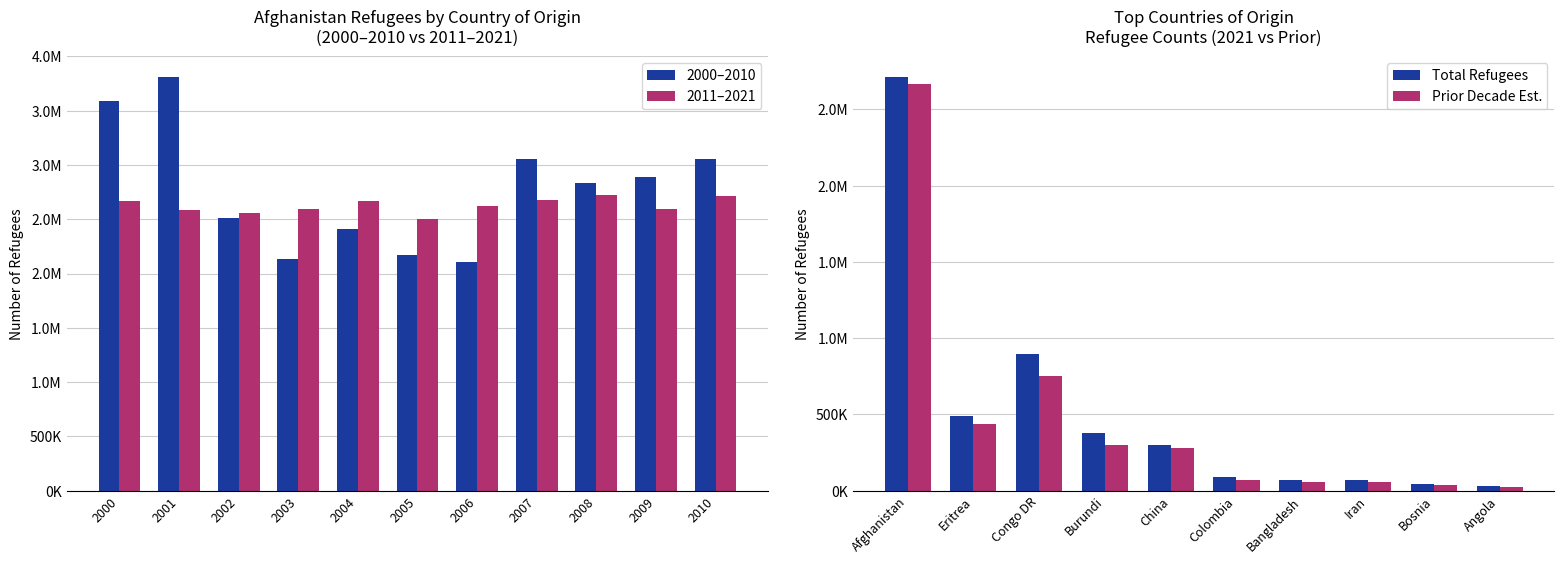

What is the average value of the Total refugees 2000-2010 series?

2778556